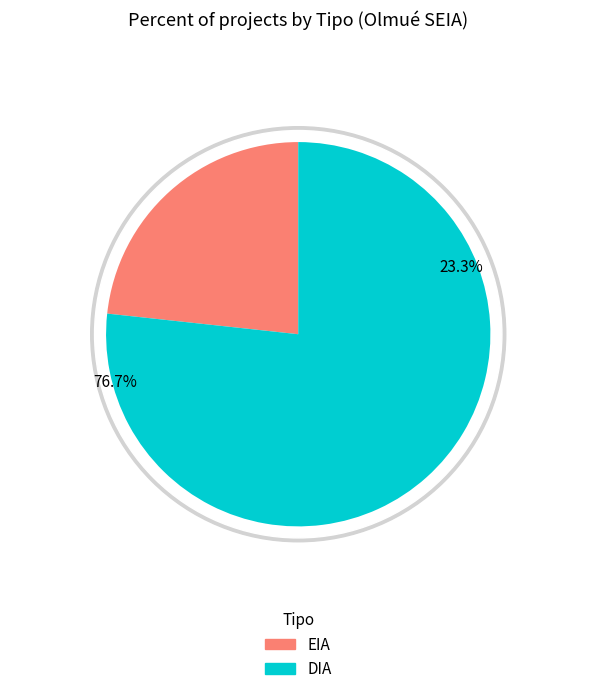

To the nearest percent, what is the difference between the largest and smallest slice percentages?

53%